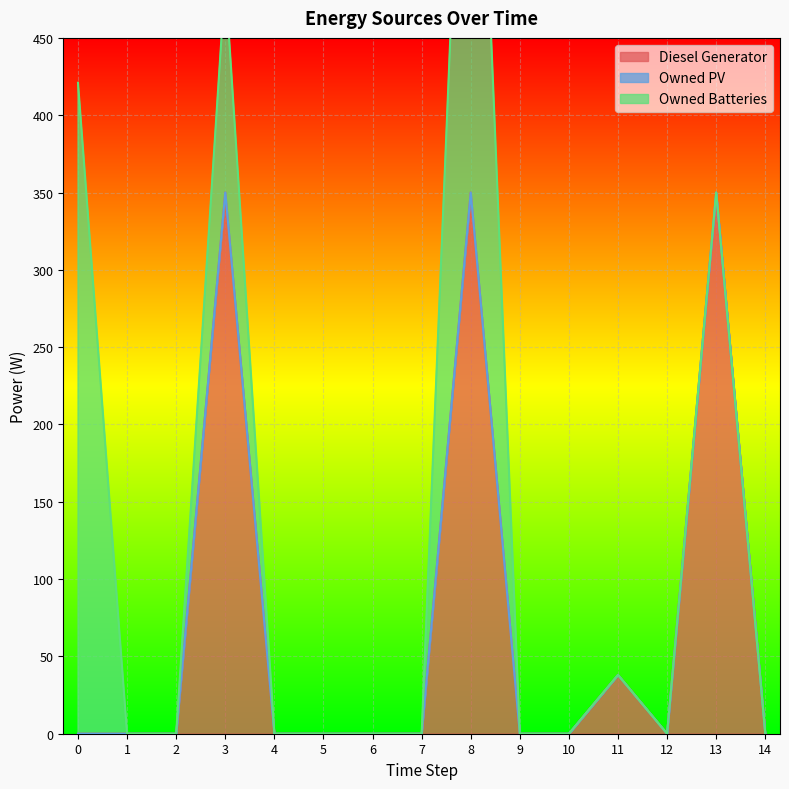

True or false: Diesel Generator and Owned PV intersect in this chart.

False